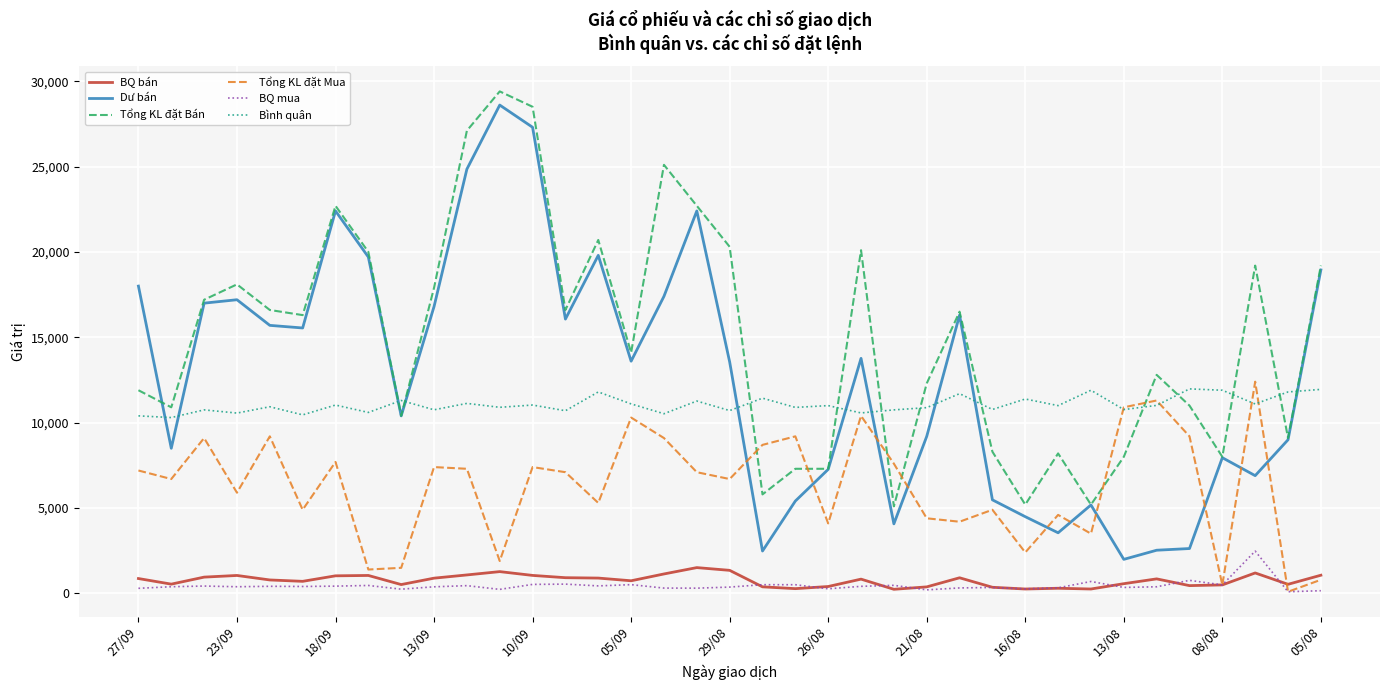

What is the maximum value shown in the chart?

29400